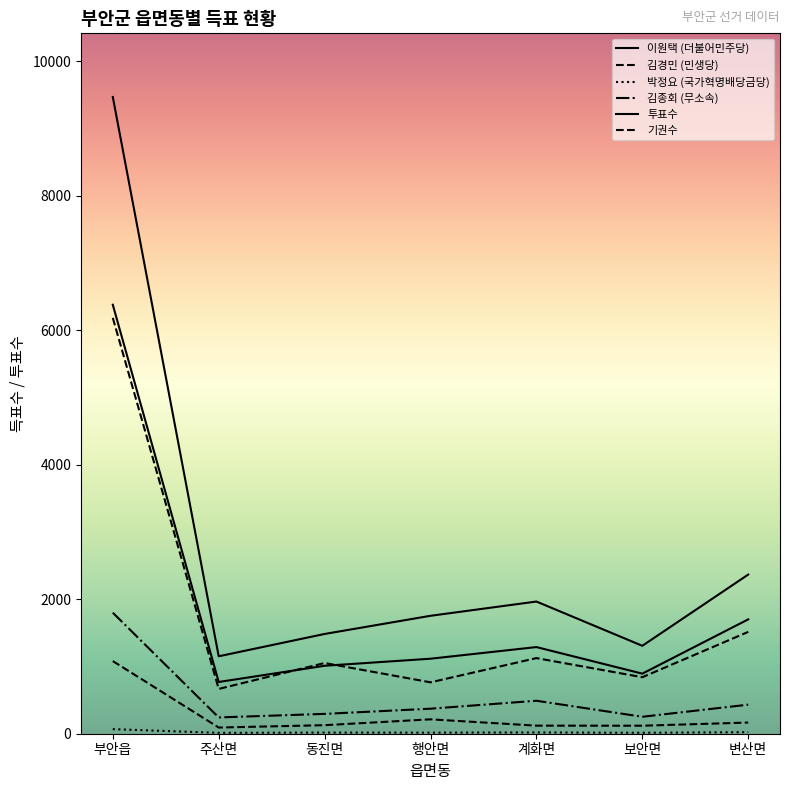

Does the chart have visible grid lines?

No